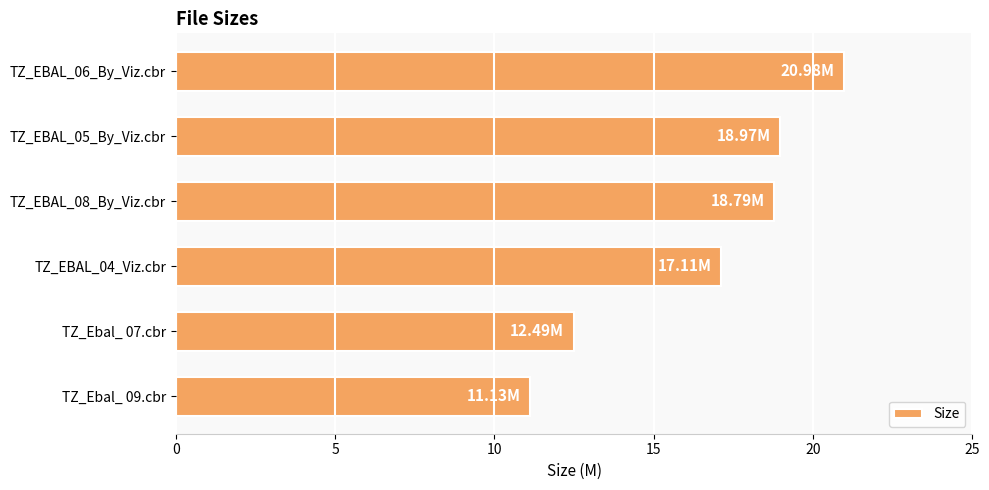

What is the sum of all values?

99.5